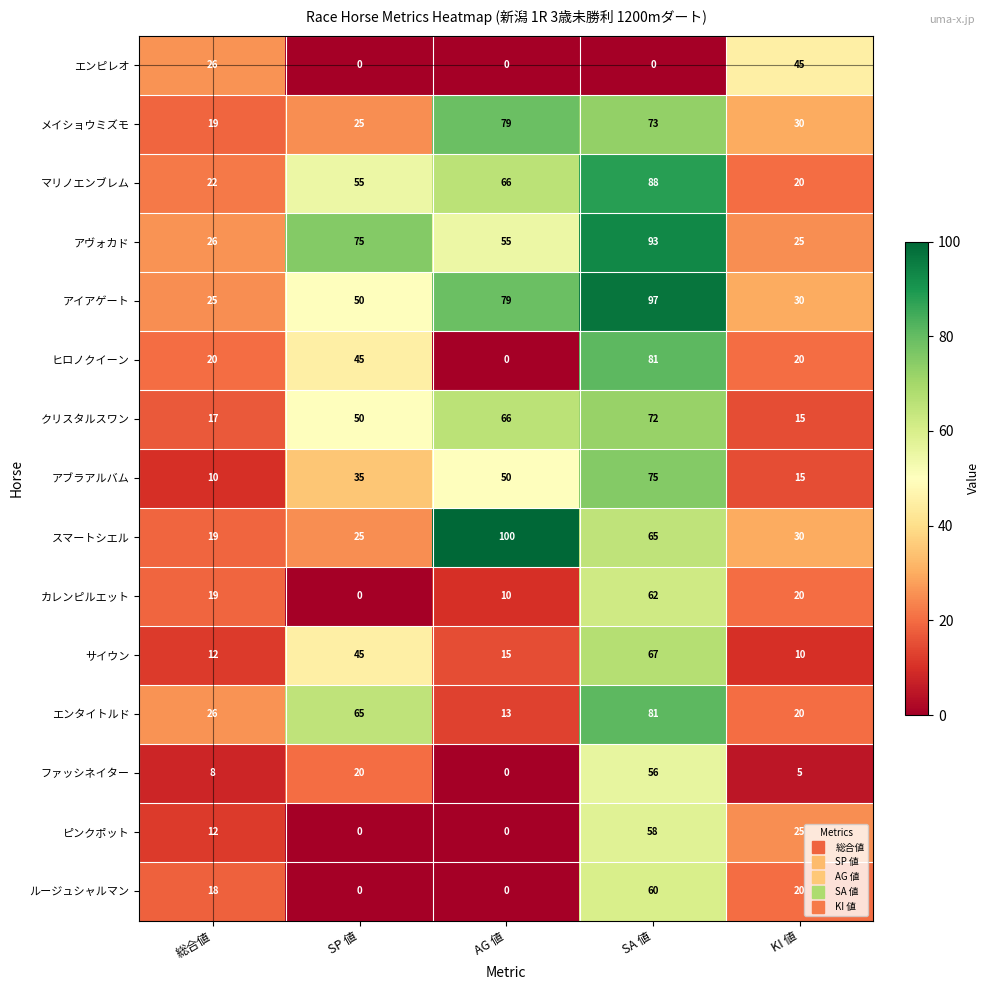

Which category has the highest value across all series?

AG 値